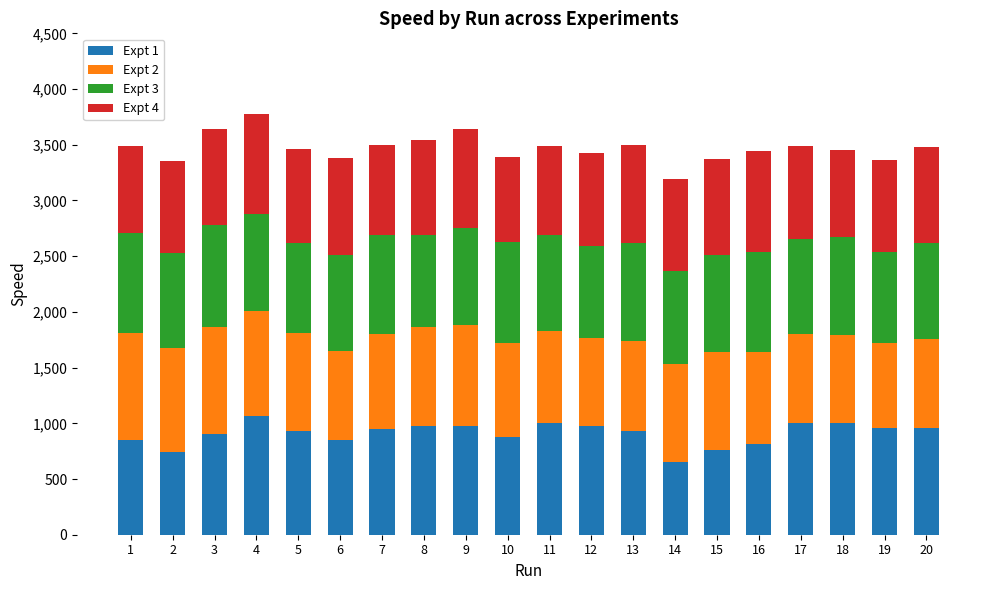

How many categories are shown in the chart?

20